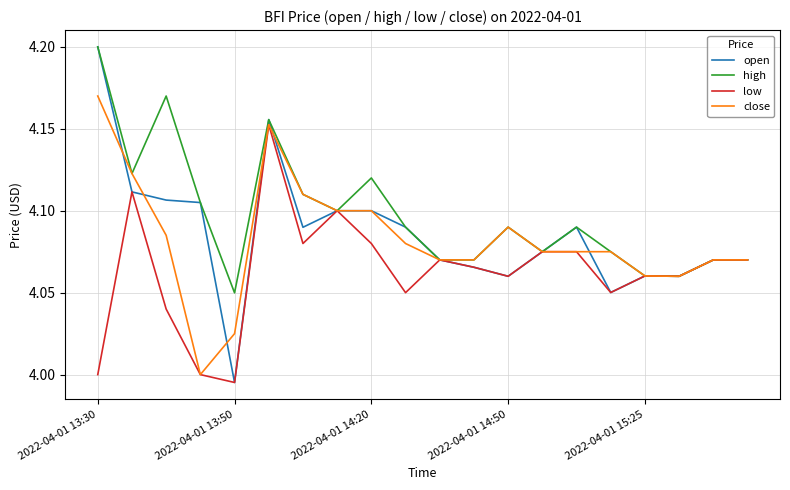

Which series has the largest total across all categories?

high